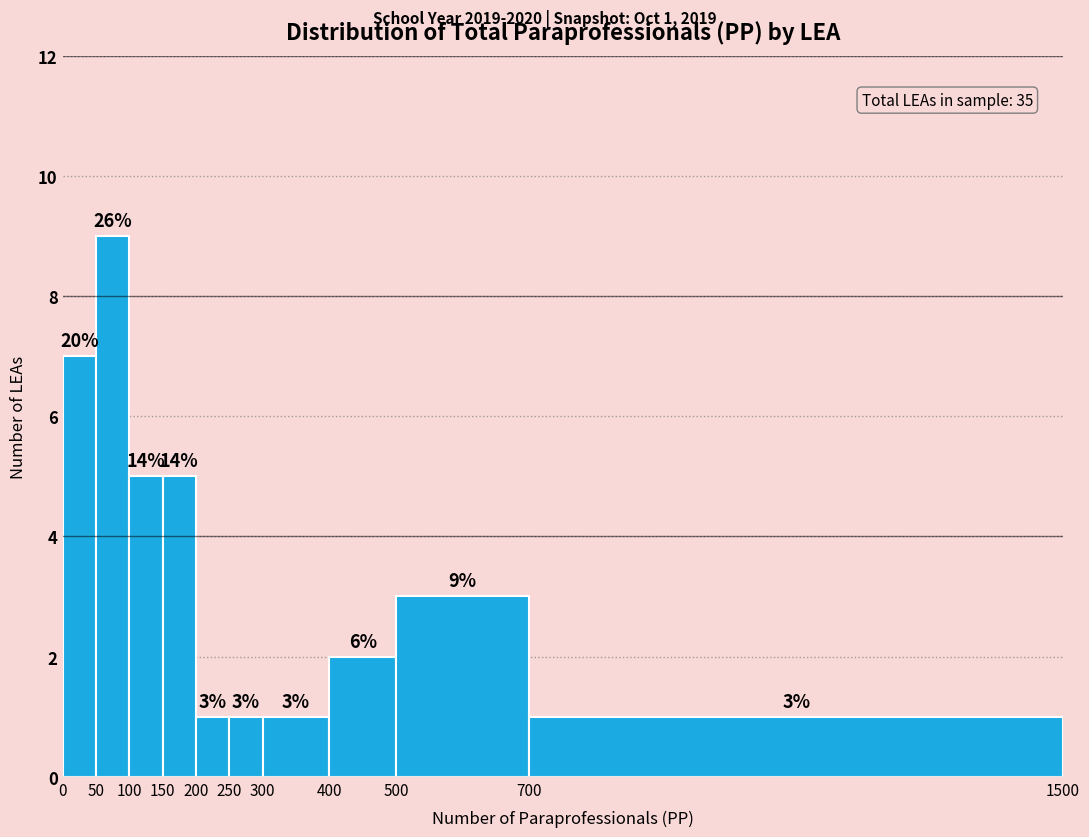

Over which range of the x-axis is the bar tallest?

50 to 100